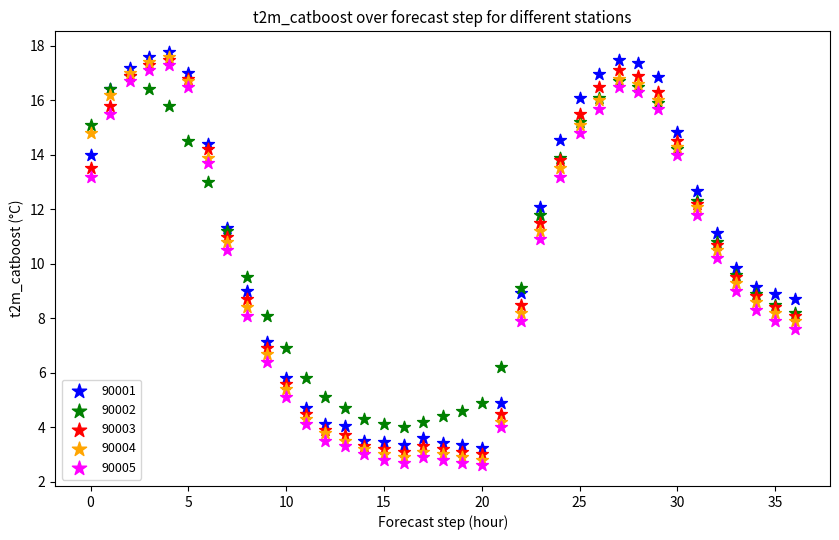

What are all the series names shown in the legend?

90001, 90002, 90003, 90004, 90005